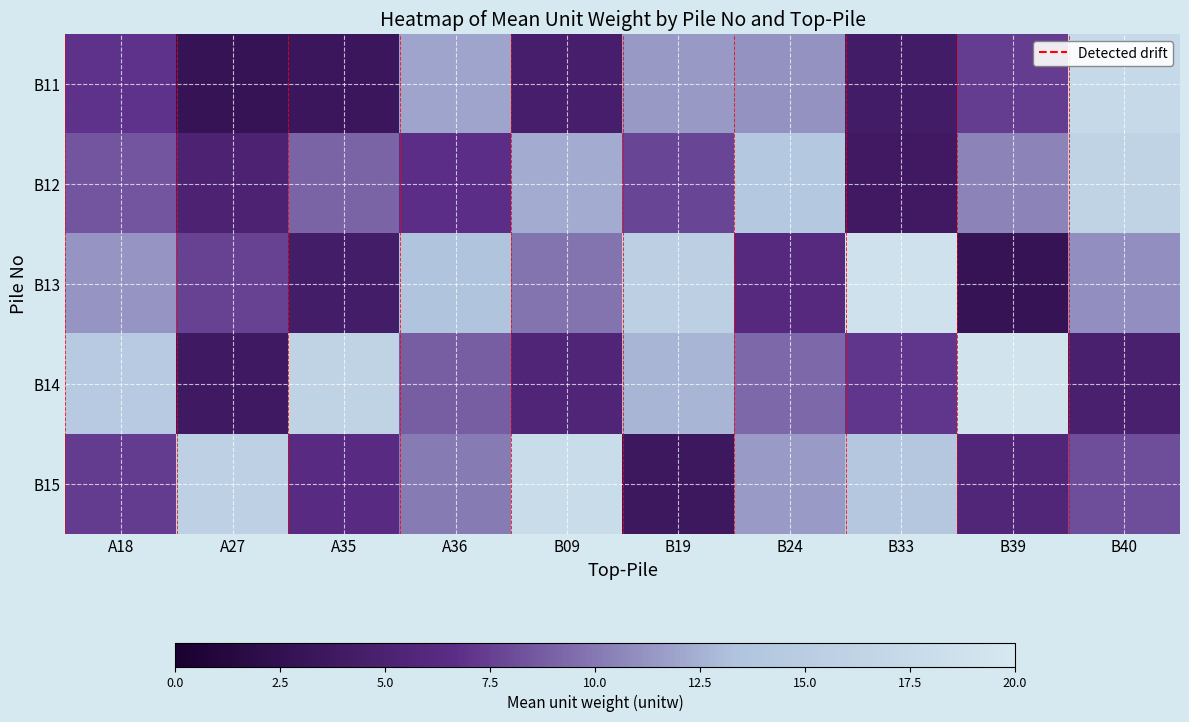

What is the sum of all B13 values?

100.5